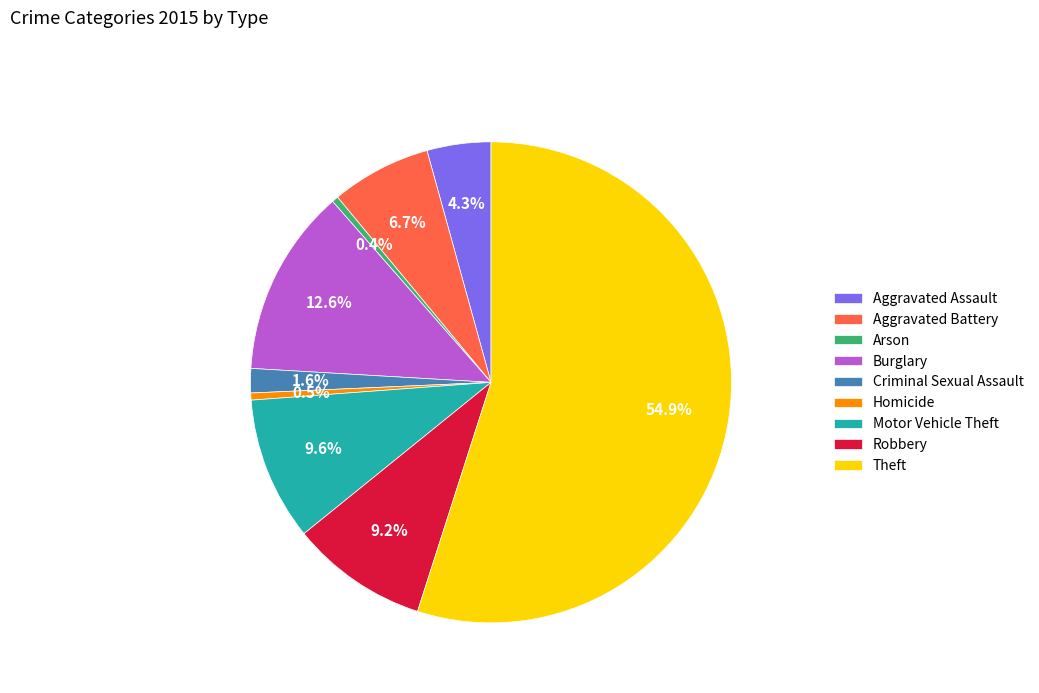

To the nearest percent, what portion does Robbery represent?

9%